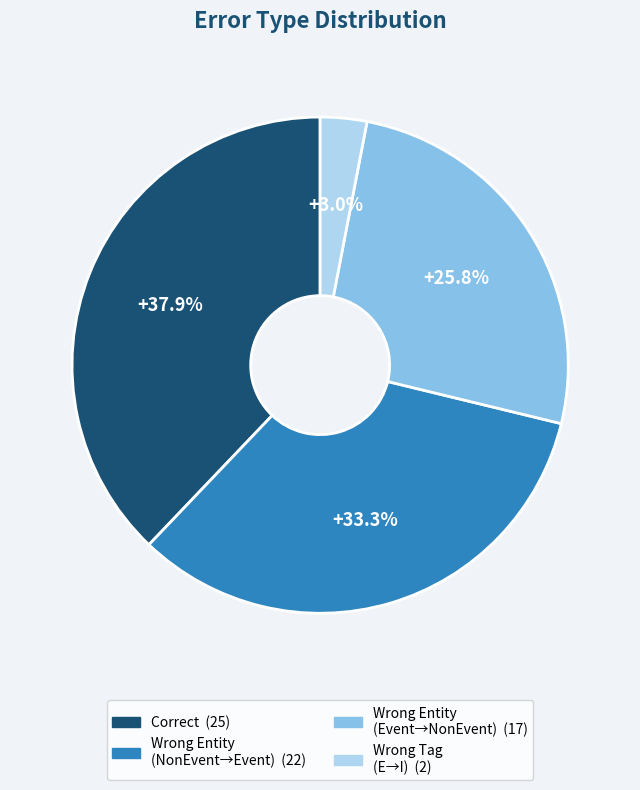

Does any single category account for the majority?

No